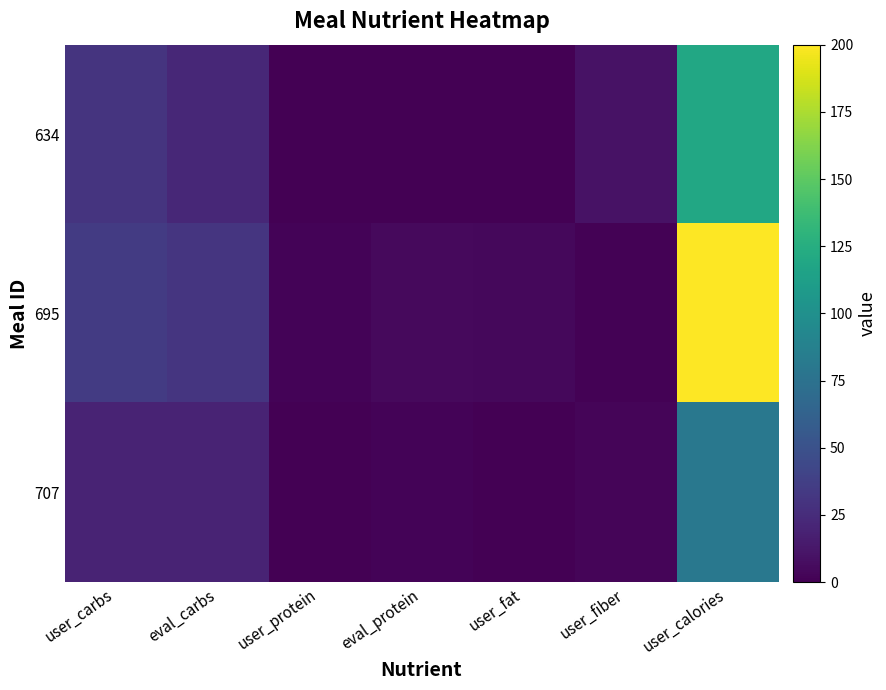

At user_calories, list the series in order from largest to smallest.

695, 634, 707